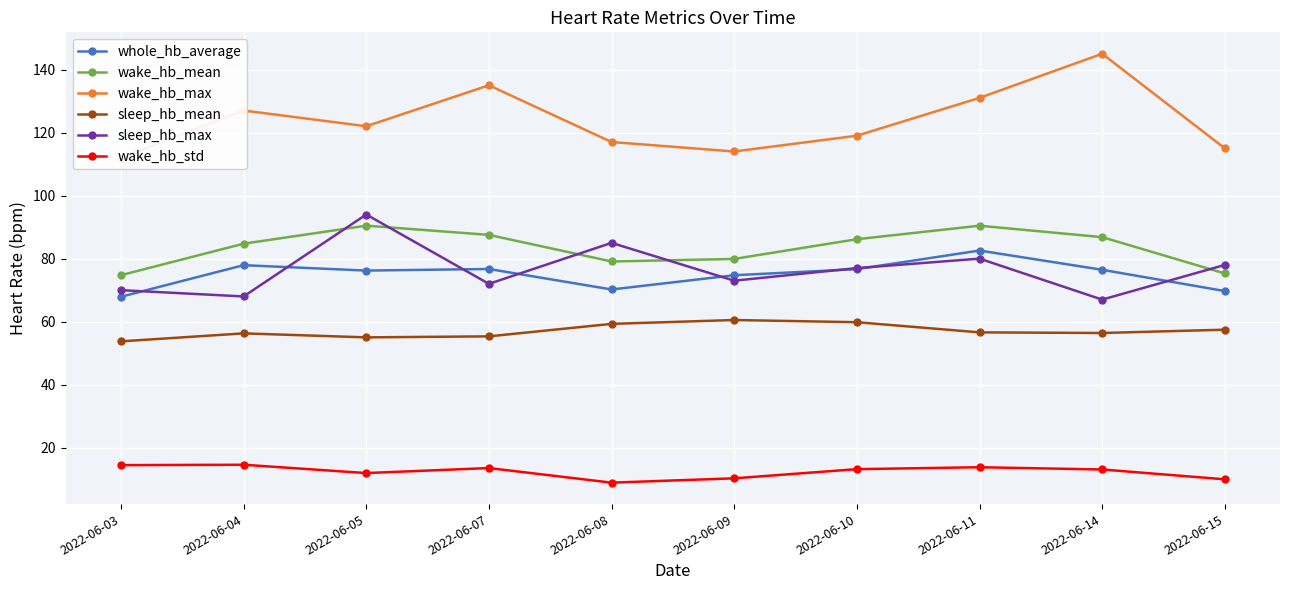

At which label does whole_hb_average reach its minimum?

2022-06-03